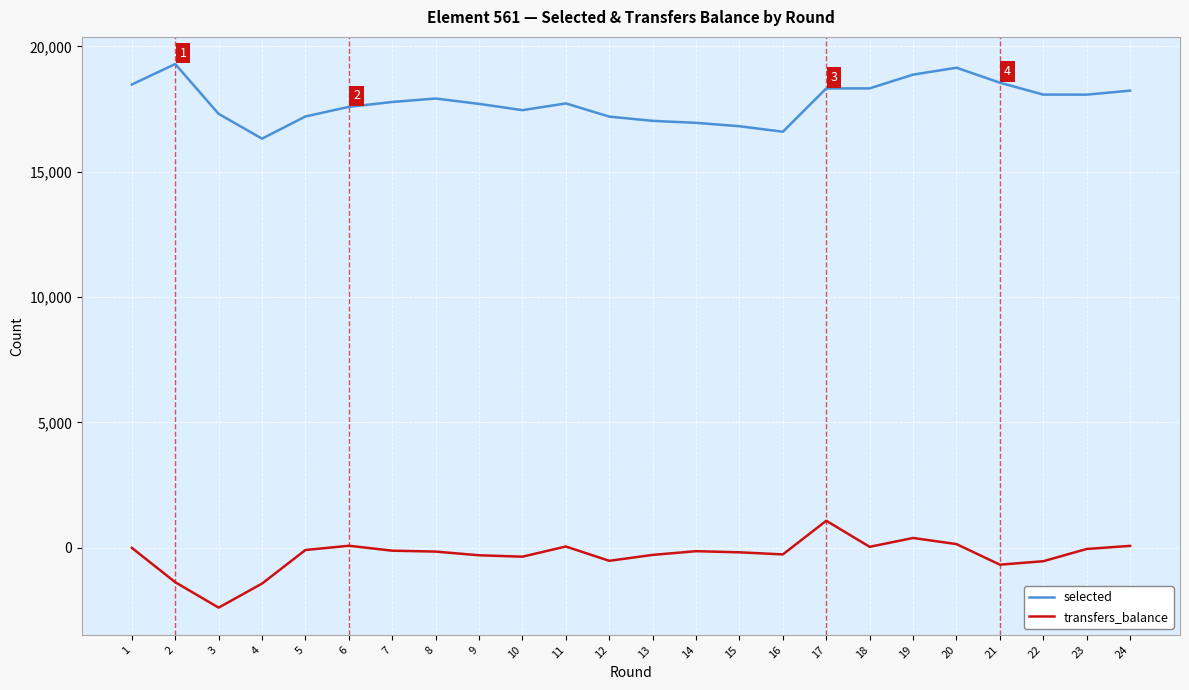

Rank the series by their maximum value, from lowest to highest.

transfers_balance, selected